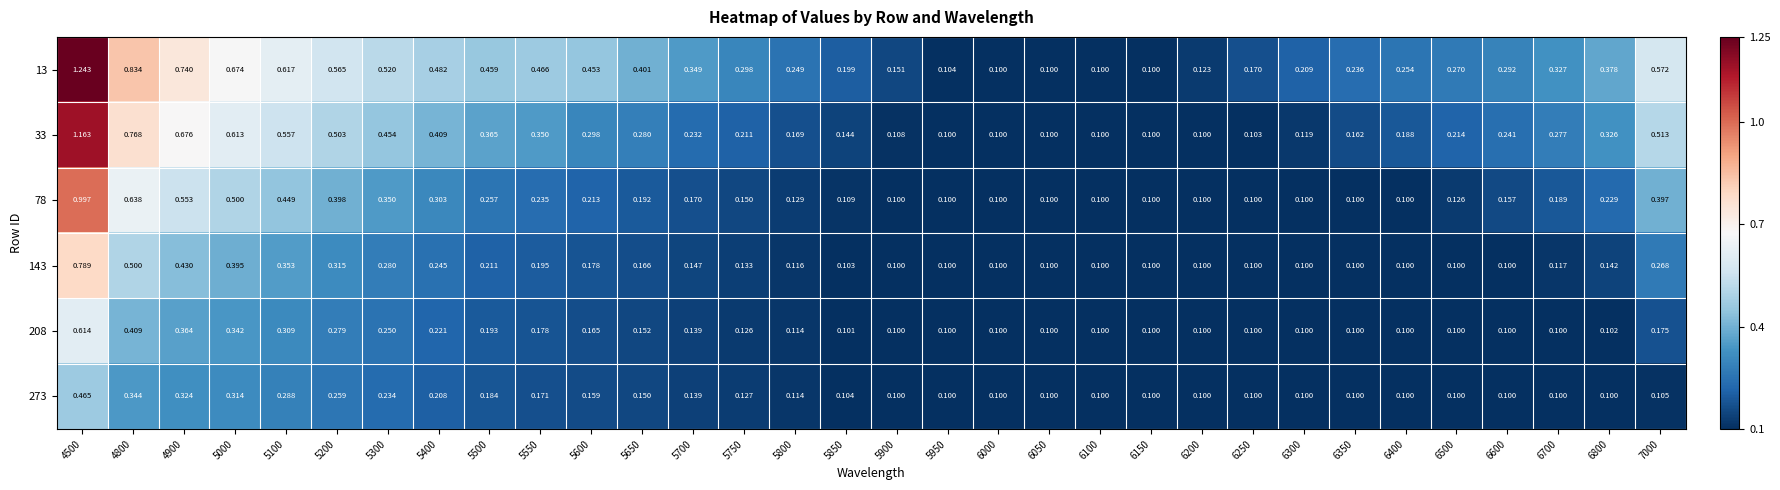

Is the value of 33 at 5500 greater than the value of 208 at 7000?

Yes